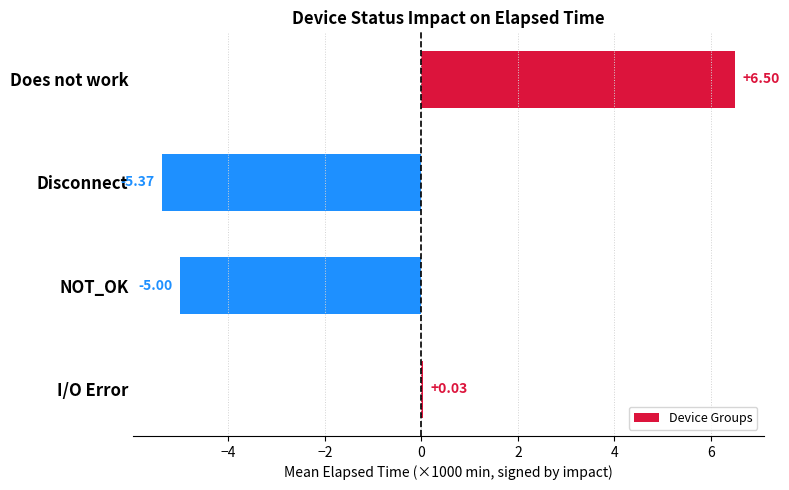

Which label corresponds to the largest value in the chart?

Does not work